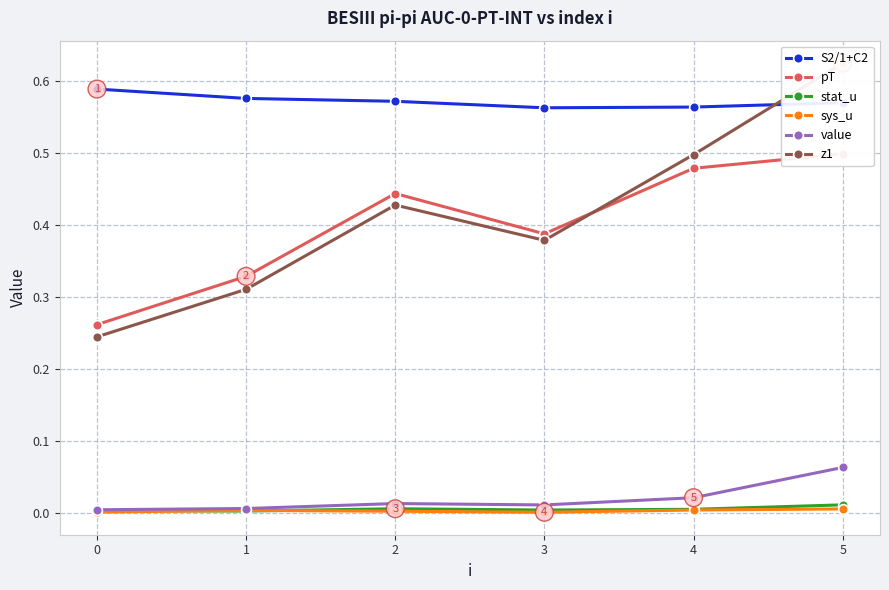

What is the difference between the highest and lowest values at 0?

0.6